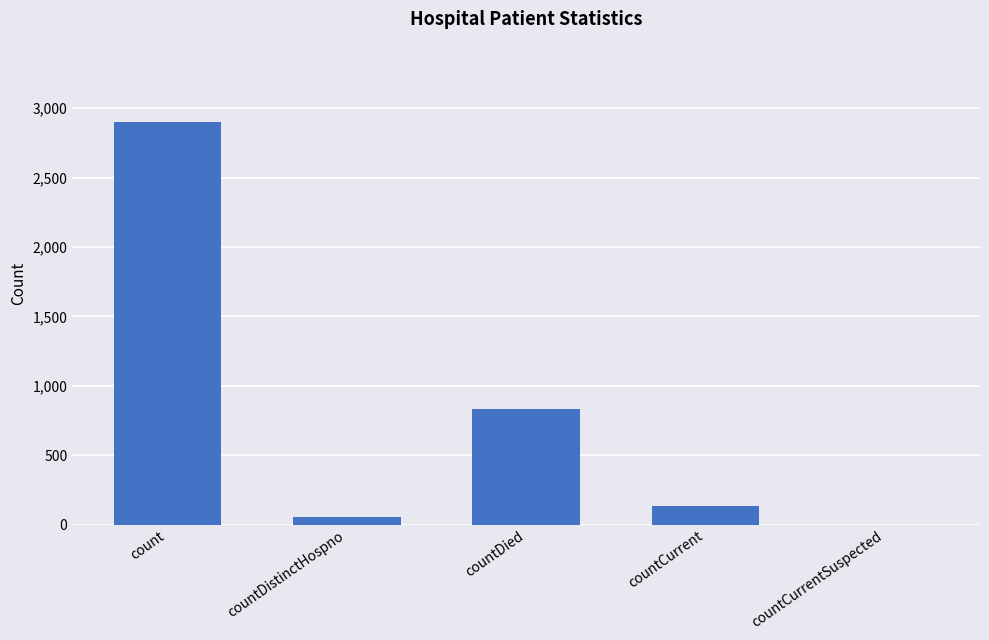

Is it true that the value at countCurrentSuspected is 0?

True